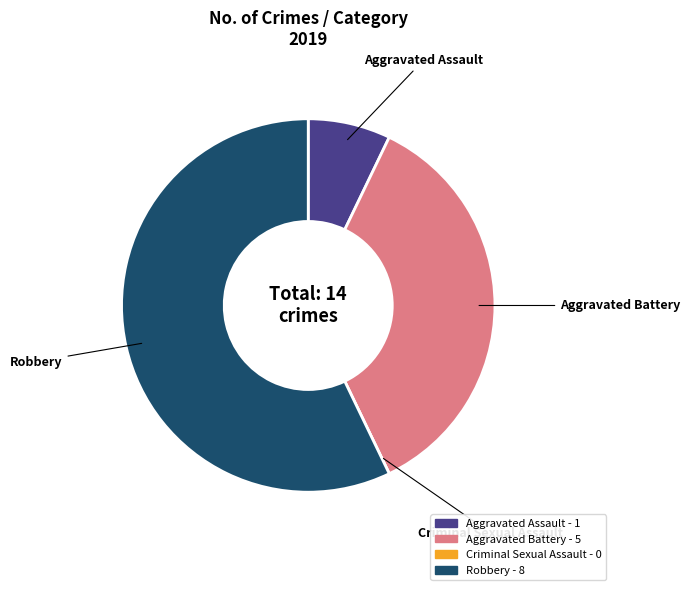

True or false: Robbery accounts for 57% of the total.

True